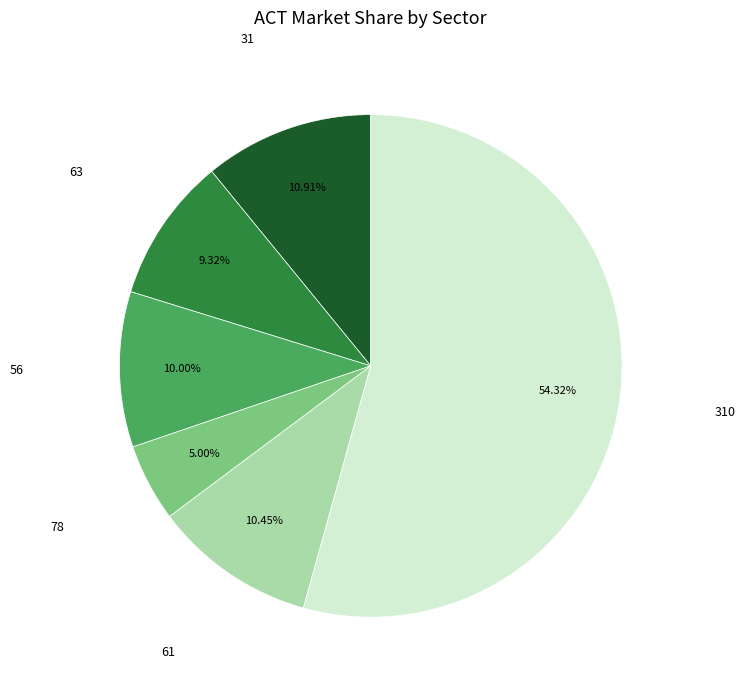

Does any single category account for the majority?

Yes